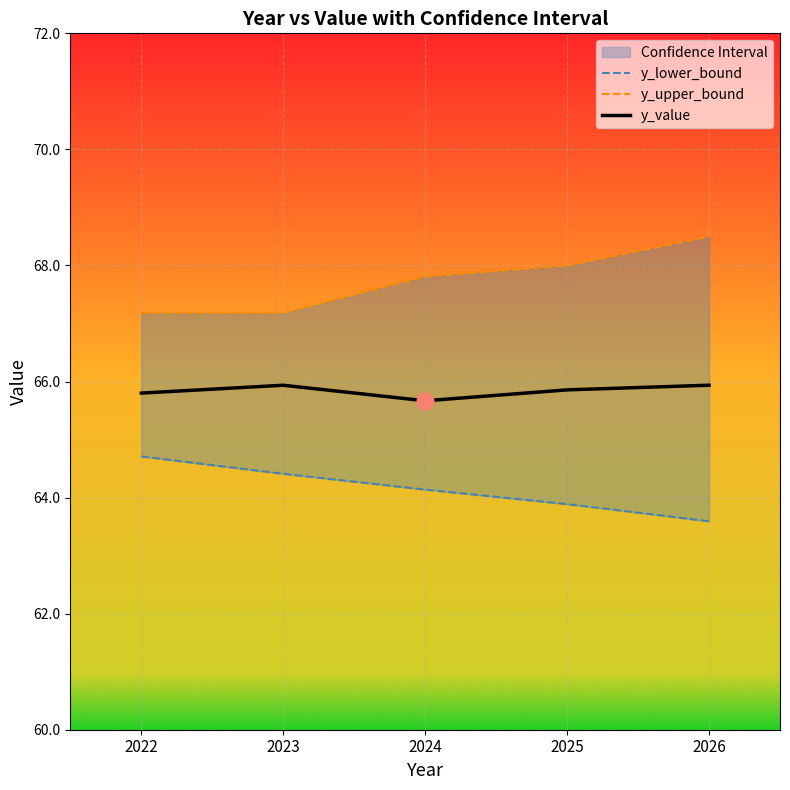

Which series has the widest spread of values?

y_upper_bound